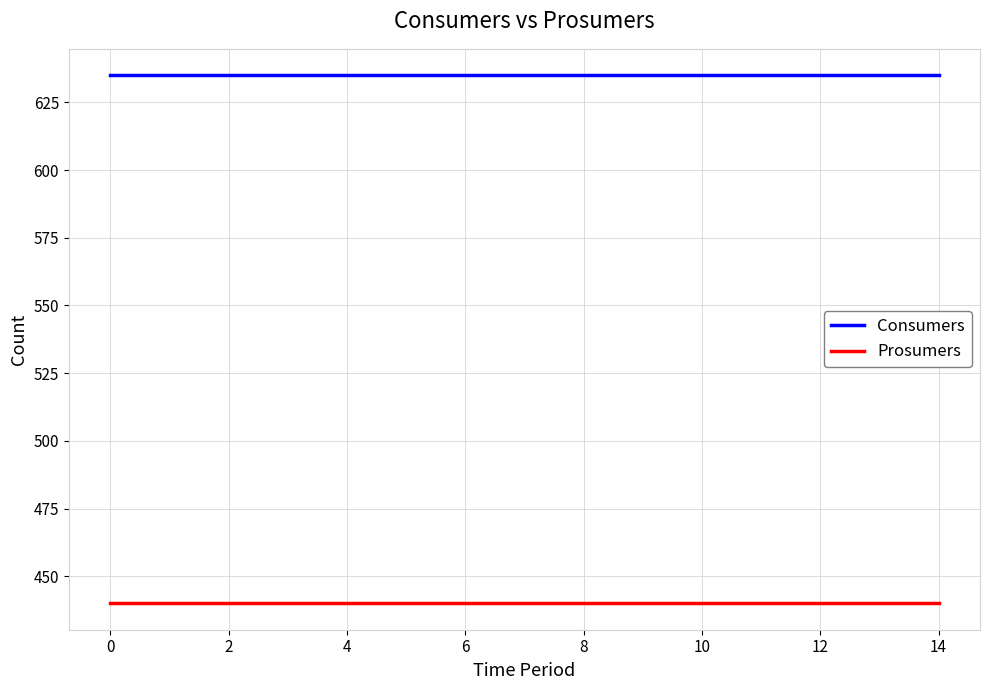

True or false: Prosumers and Consumers cross at least once.

False